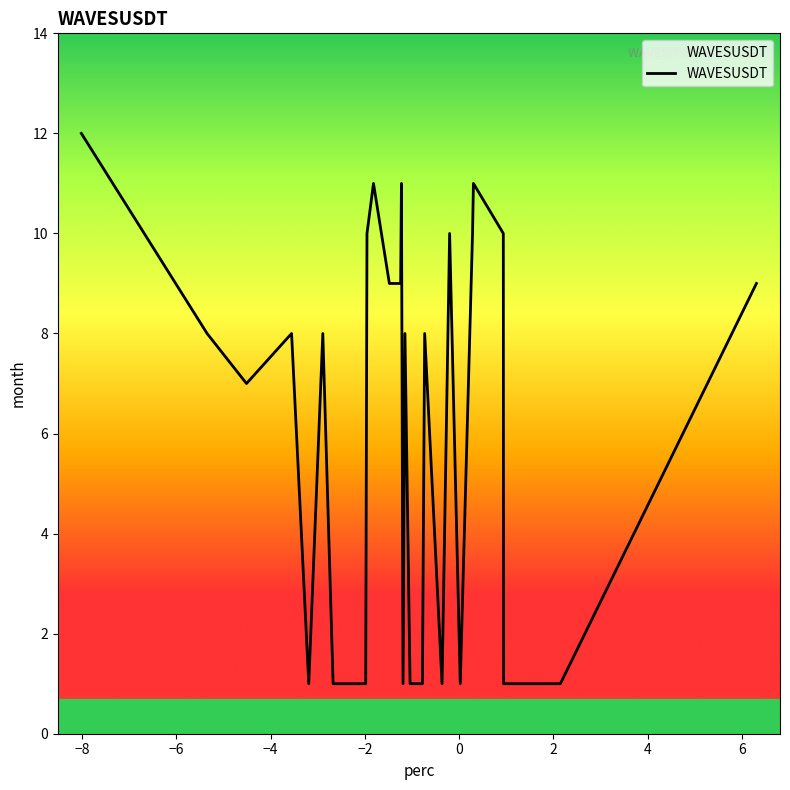

What is the difference between the maximum and minimum values?

14.3